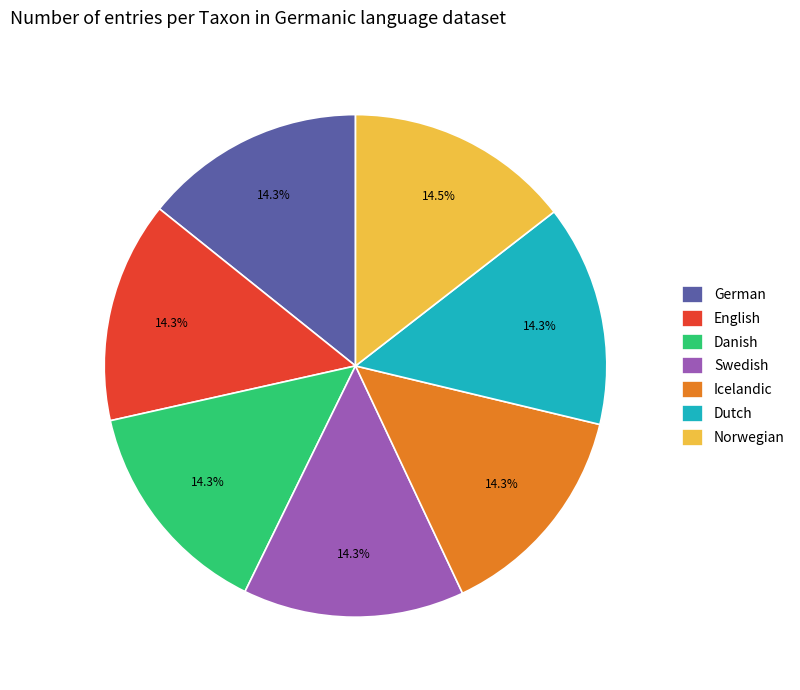

How many slices are in this pie chart?

7